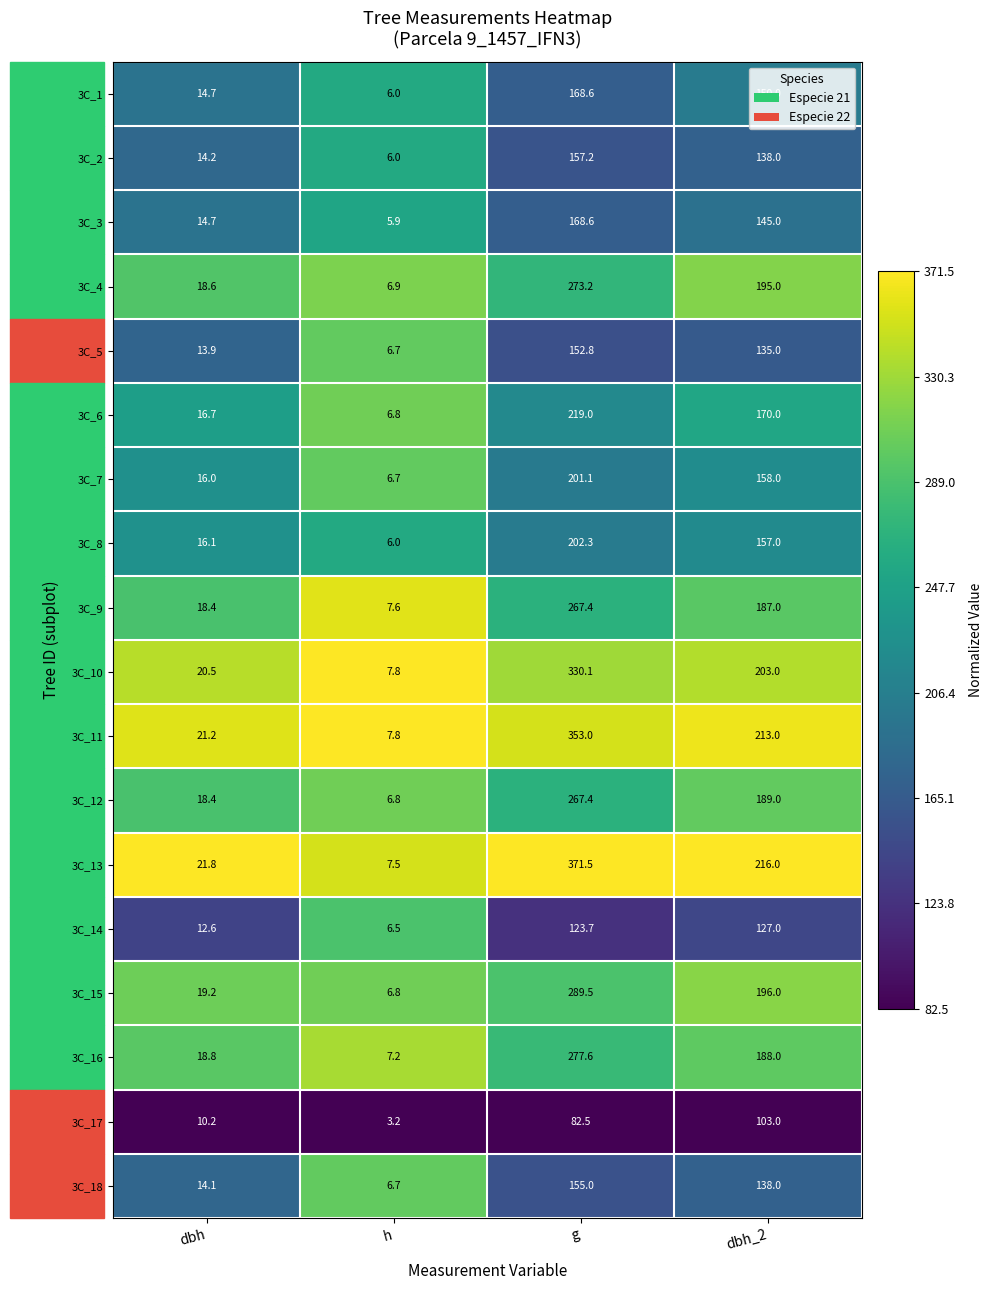

Between dbh and g, which series saw the biggest shift?

3C_13